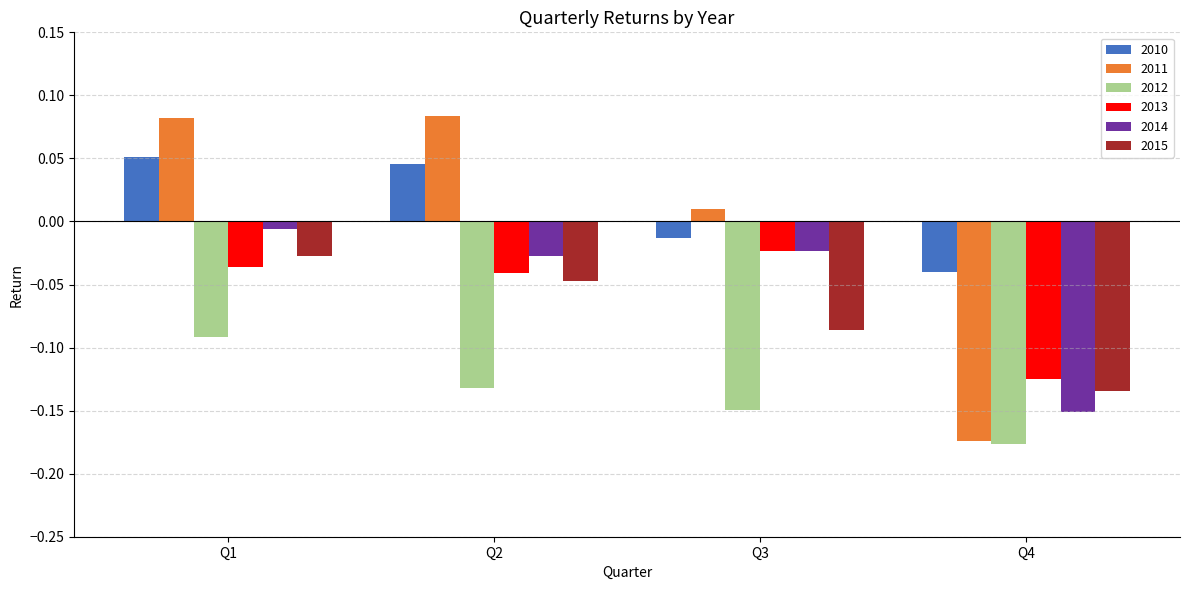

At which category does the chart reach its minimum across all series?

Q4